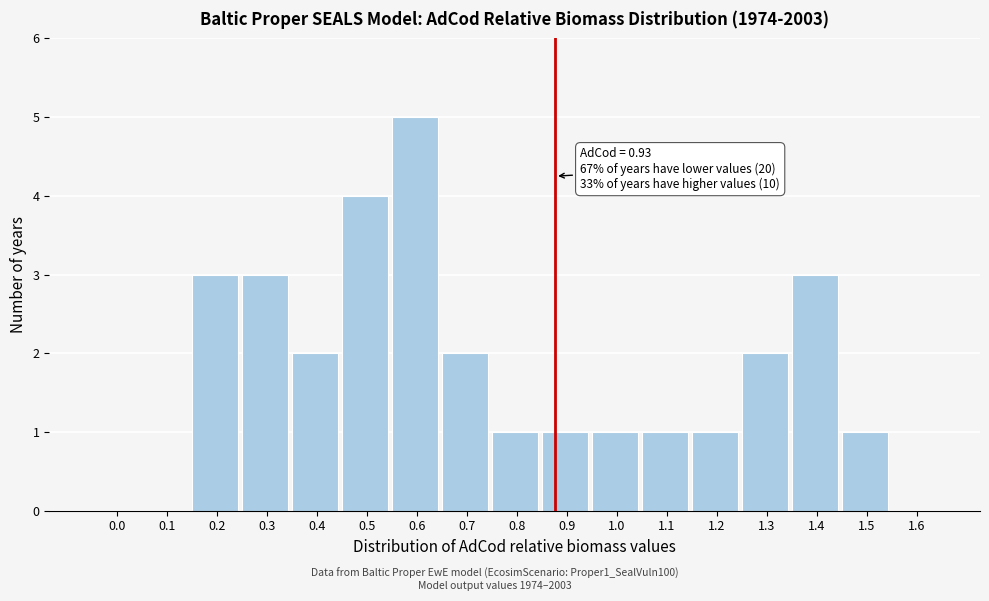

Reading left to right, list all the values displayed in this chart.

0.0=0	0.1=0	0.2=3	0.3=3	0.4=2	0.5=4	0.6=5	0.7=2	0.8=1	0.9=1	1.0=1	1.1=1	1.2=1	1.3=2	1.4=3	1.5=1	1.6=0